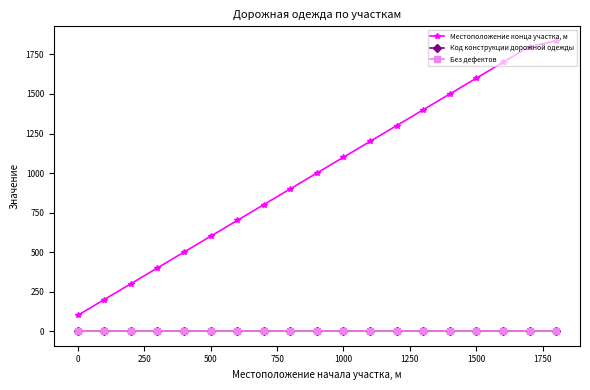

At how many categories does at least one series exceed 854?

11